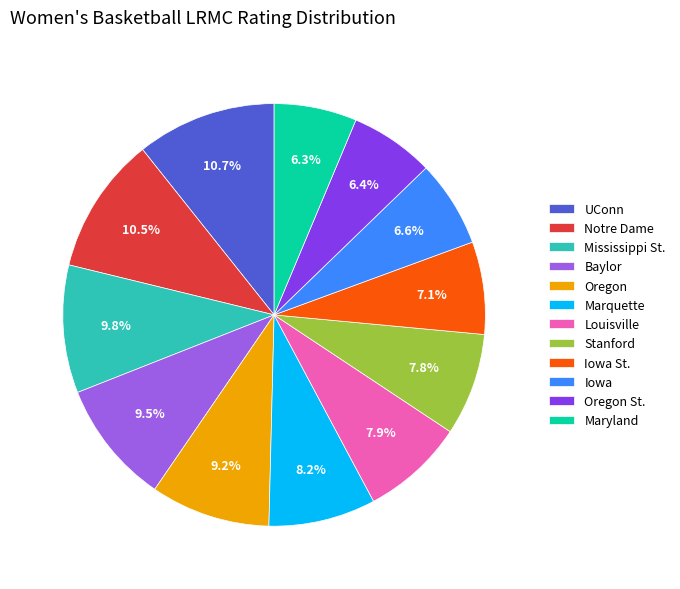

Does Louisville represent more than half of the total?

No